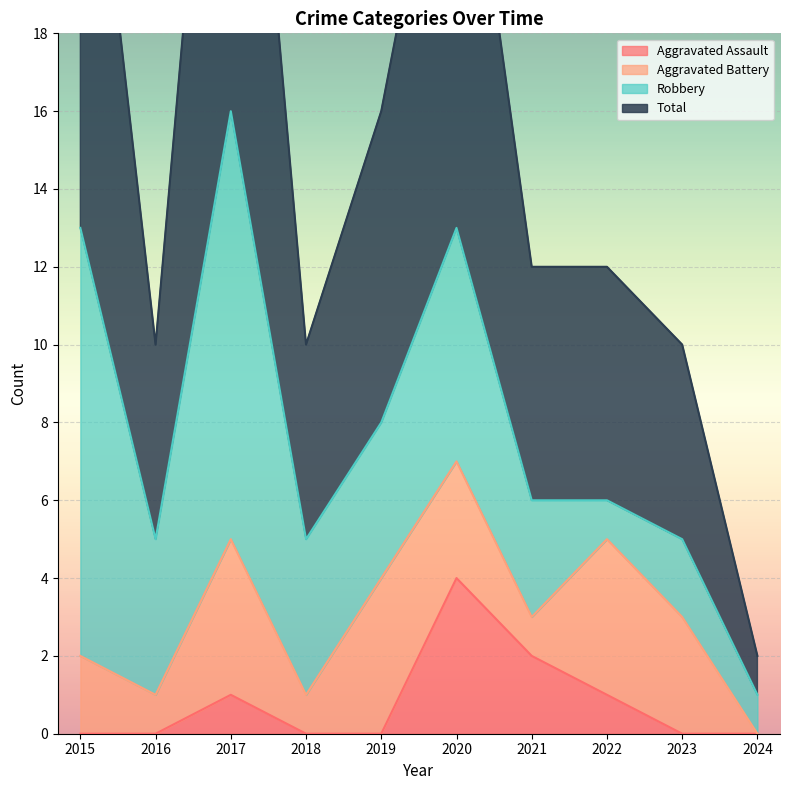

The Aggravated Assault series shows 0 at 2024. True or false?

True